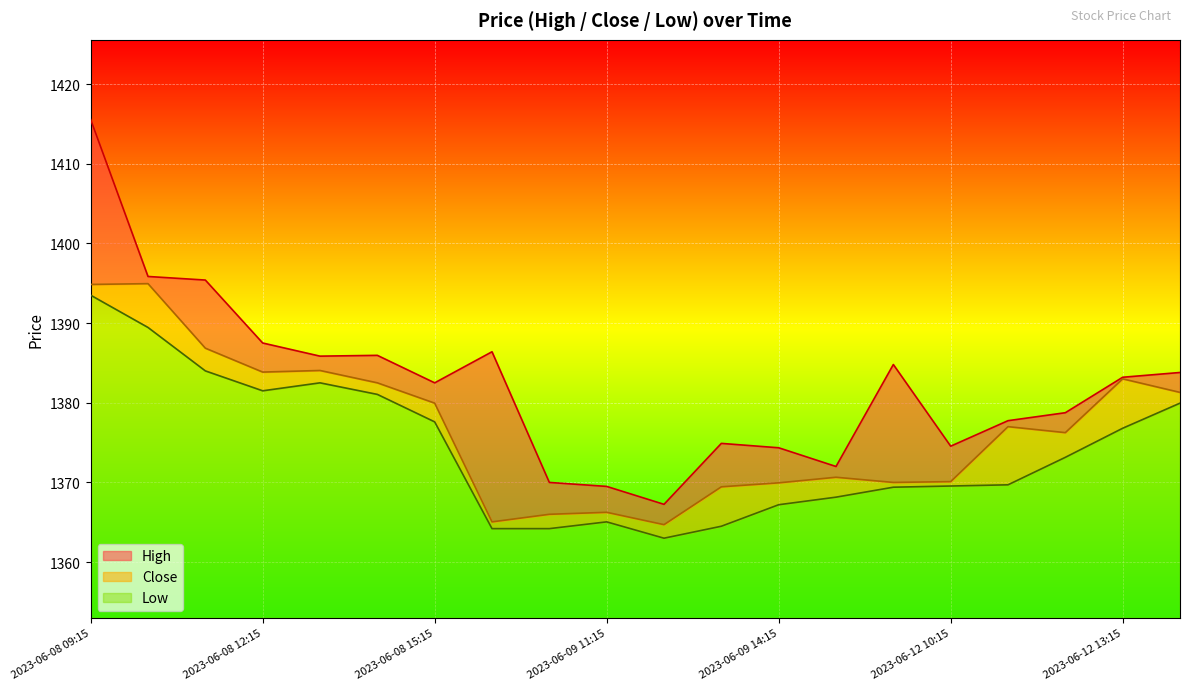

True or false: Close and High intersect in this chart.

False